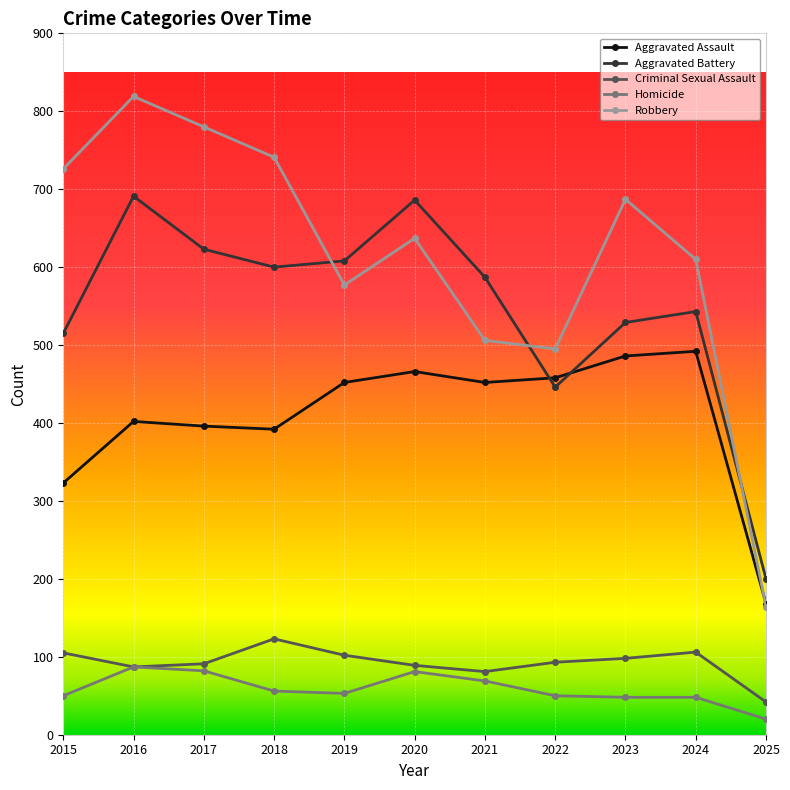

How many distinct data groups are displayed?

5